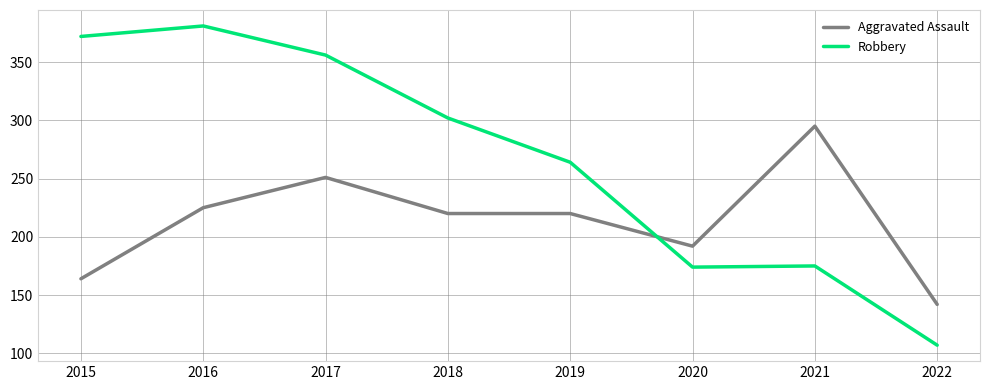

What is the difference between the maximum and minimum values in the Aggravated Assault series?

153